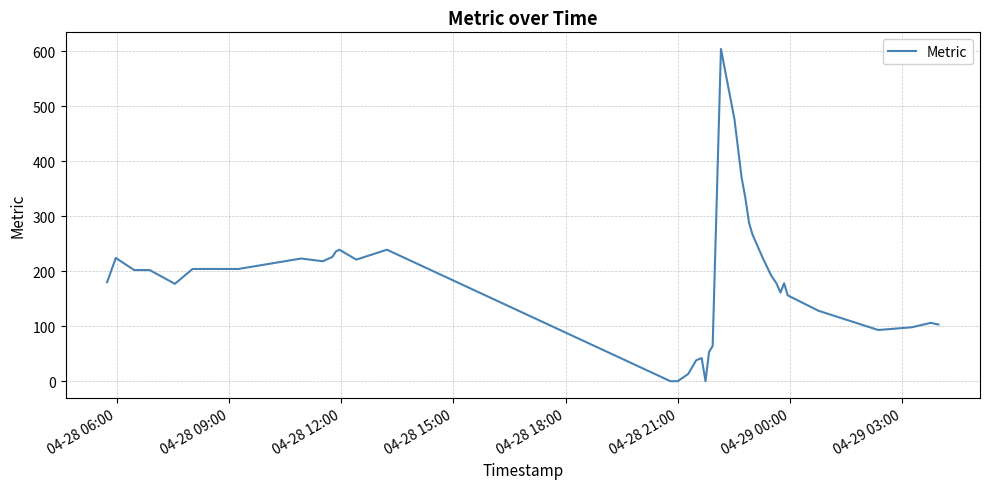

What is the maximum value shown in the chart?

604